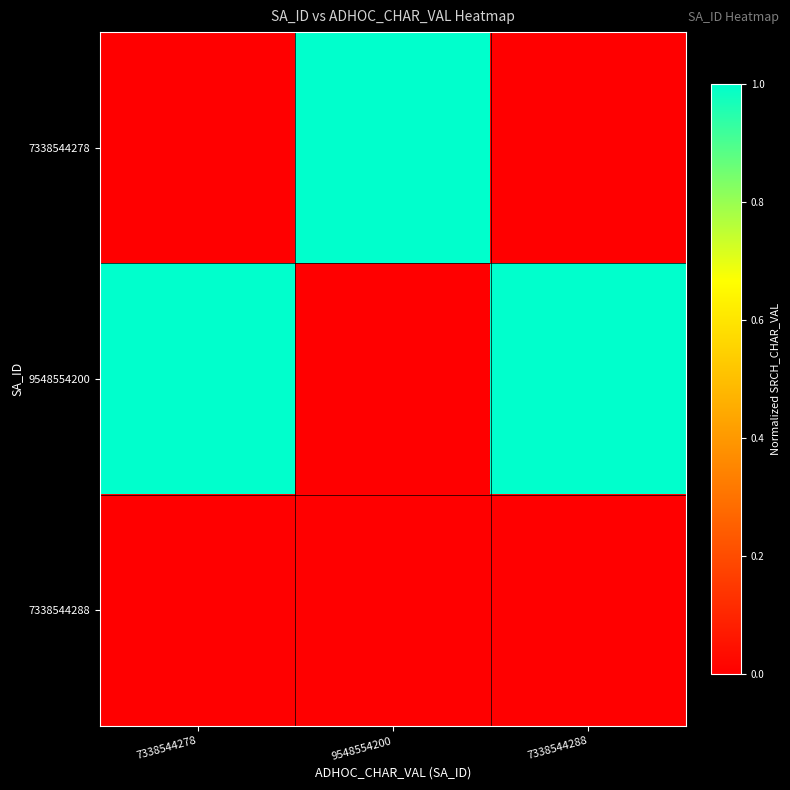

Which has a higher value, 7338544278 or 7338544288?

7338544288